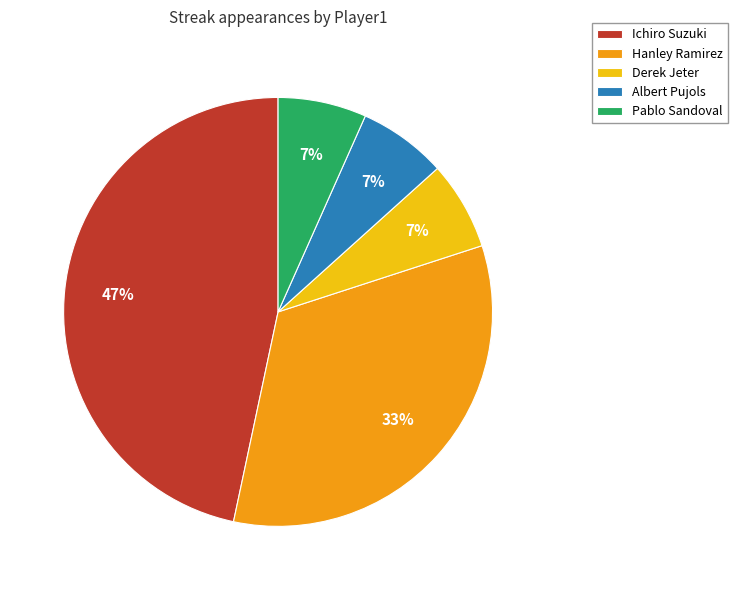

To the nearest percent, what portion does Hanley Ramirez represent?

33%